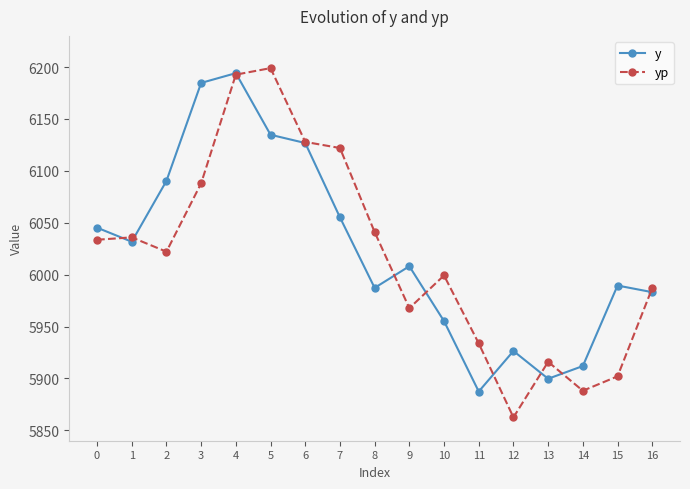

What are all the series names shown in the legend?

y, yp